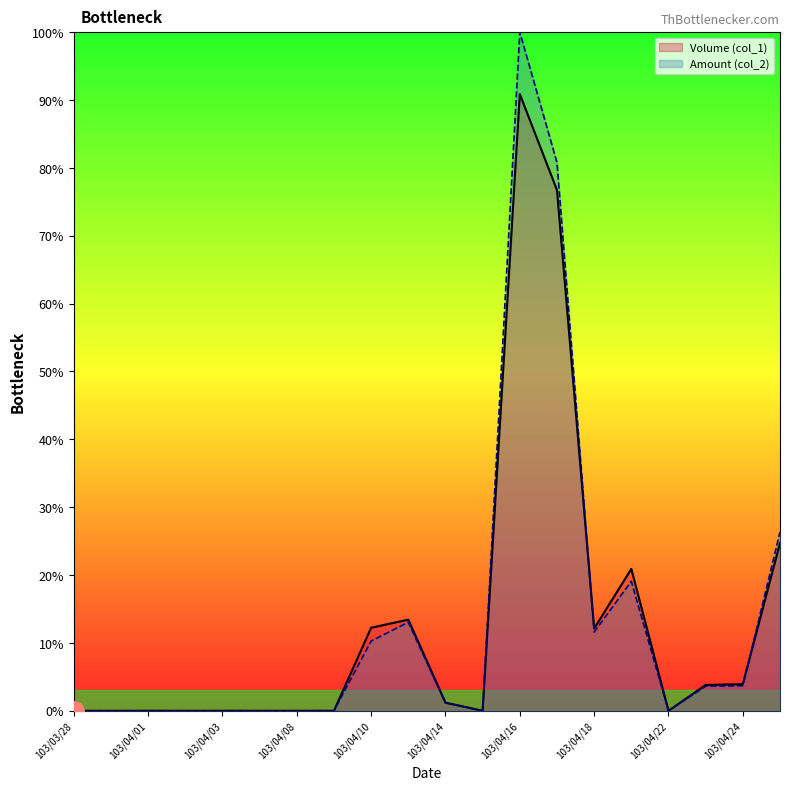

Which series has the largest total across all categories?

Amount (col_2)